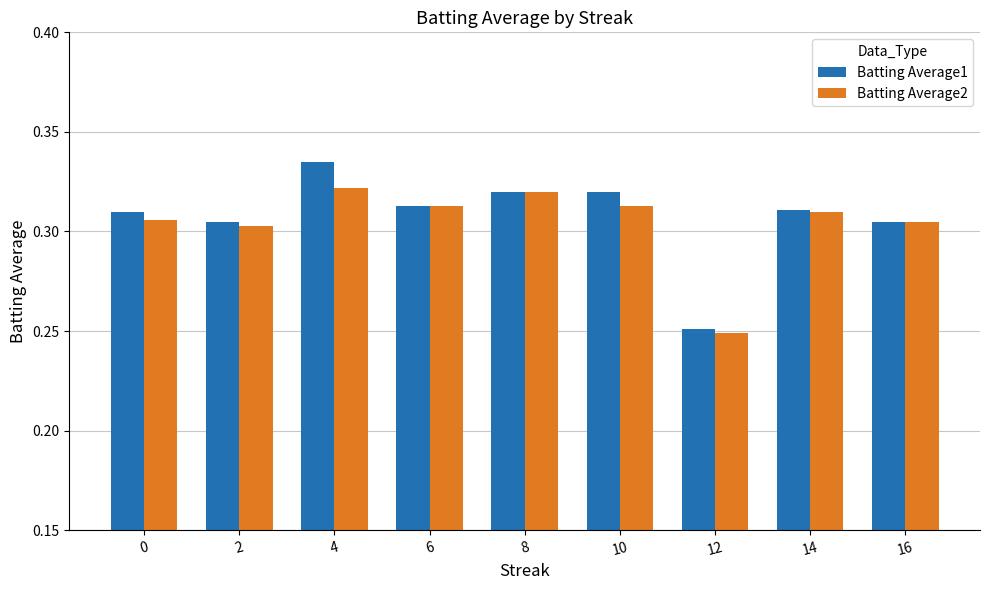

What is the sum of all Batting Average1 values?

2.8